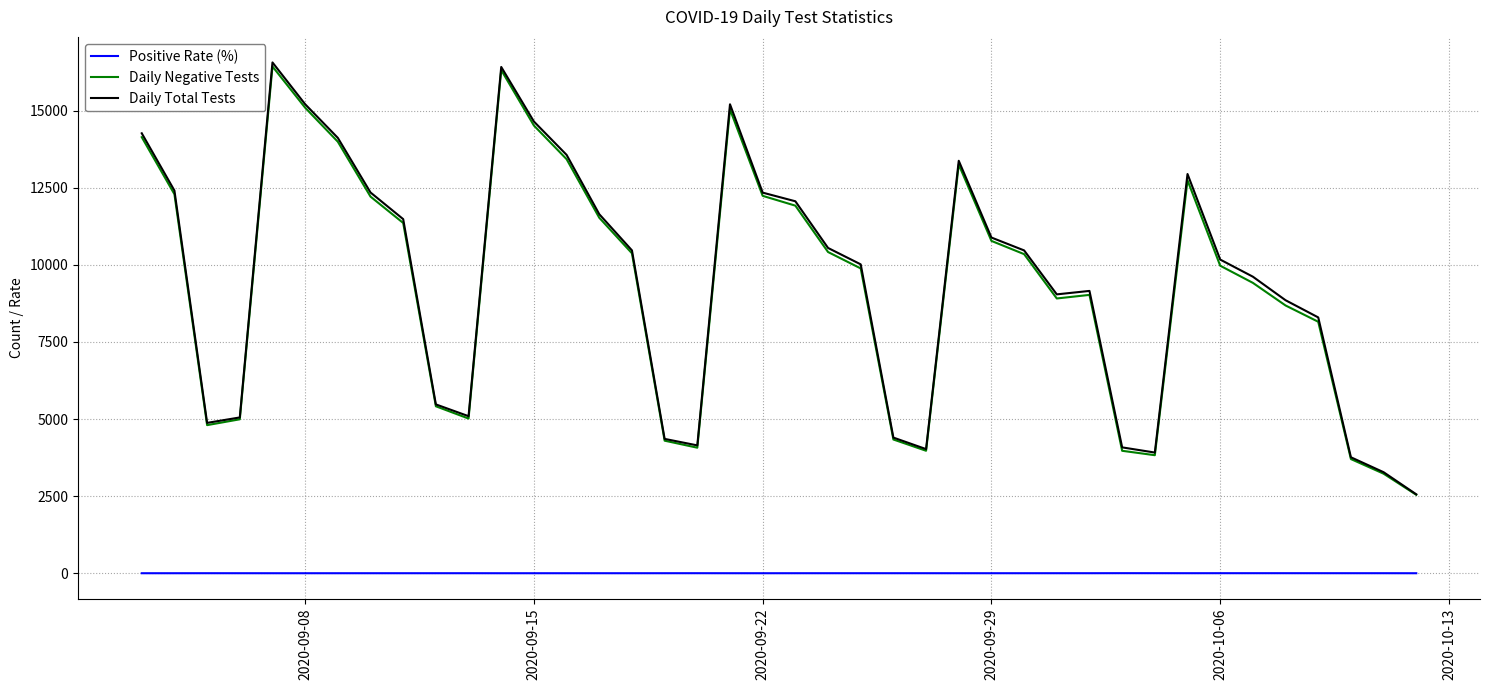

True or false: Daily Negative Tests and Positive Rate (%) cross at least once.

False